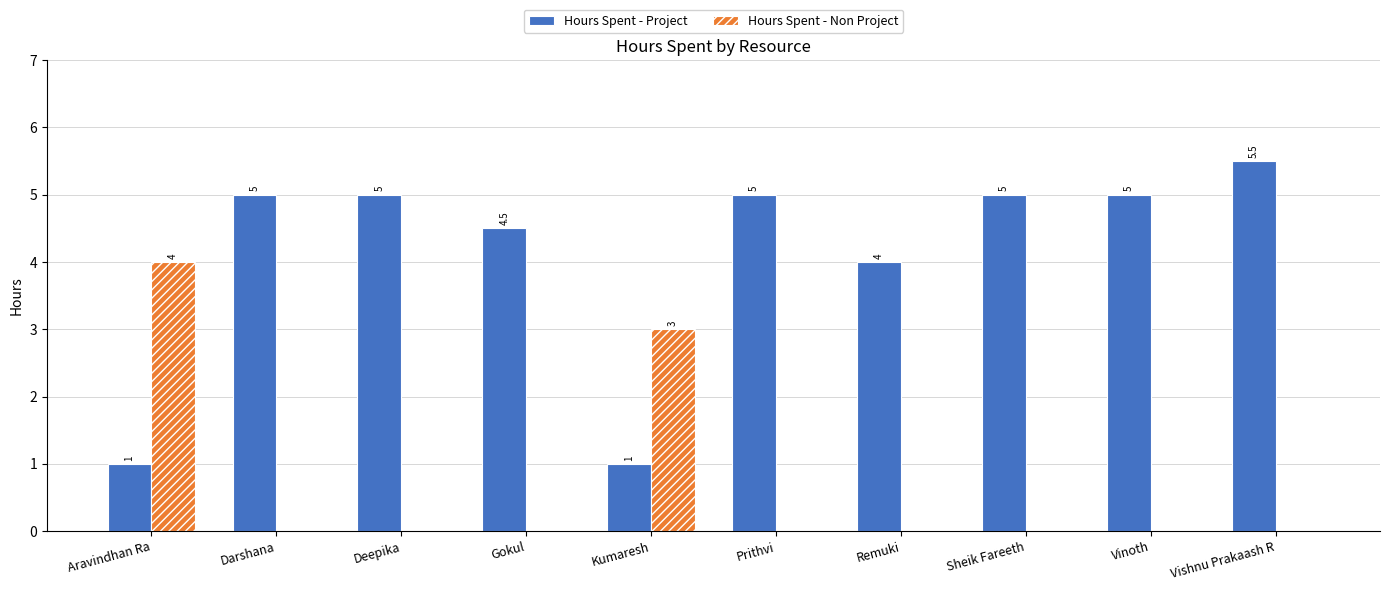

Which category has the highest value across all series?

Vishnu Prakaash R